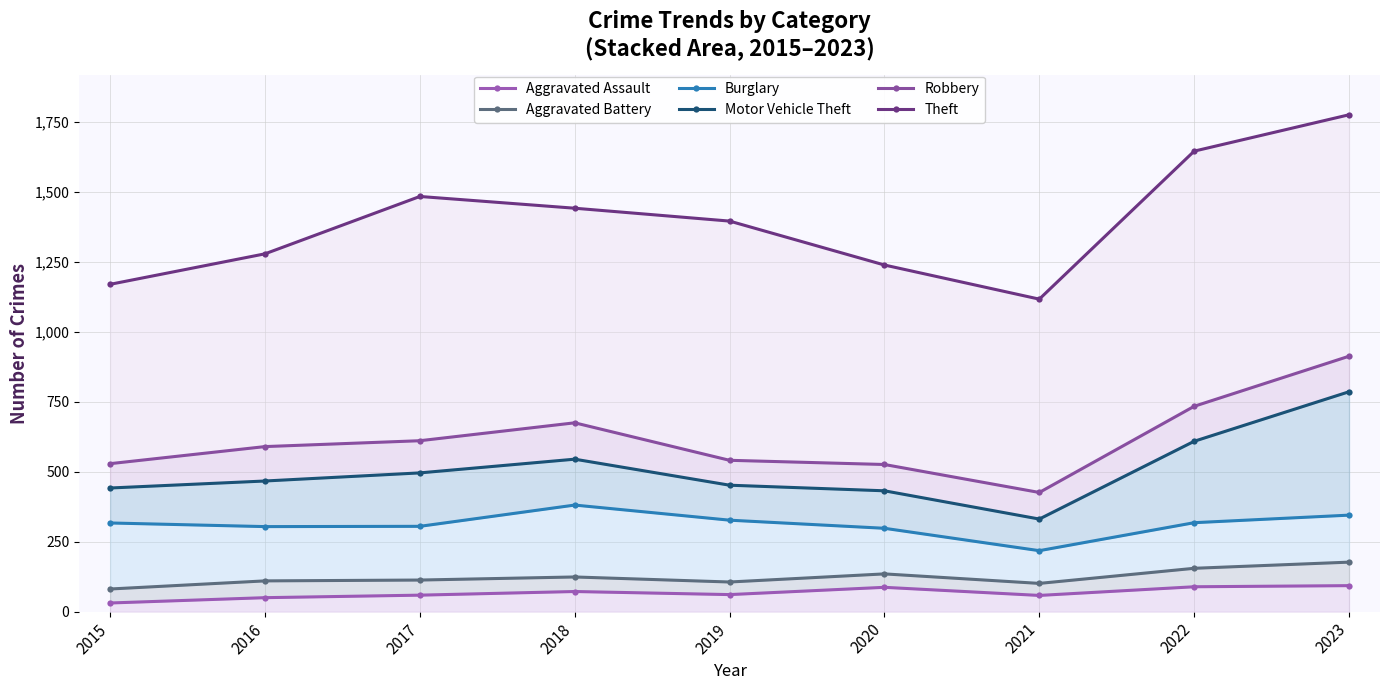

What is the value of the Robbery point at the 5th from the left?

541